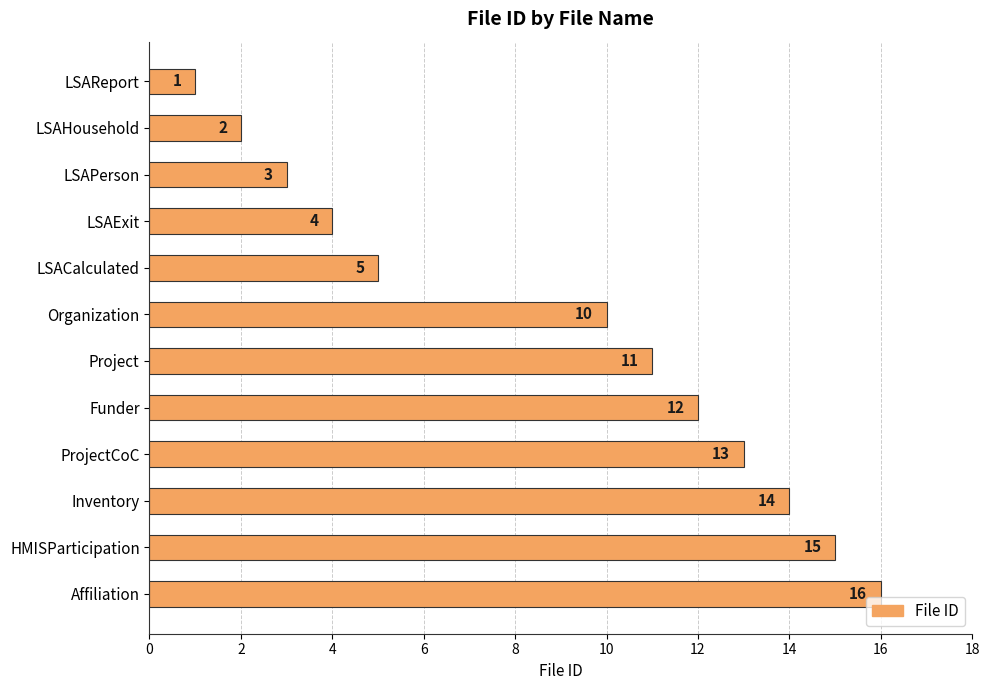

How many data points does each series have?

12